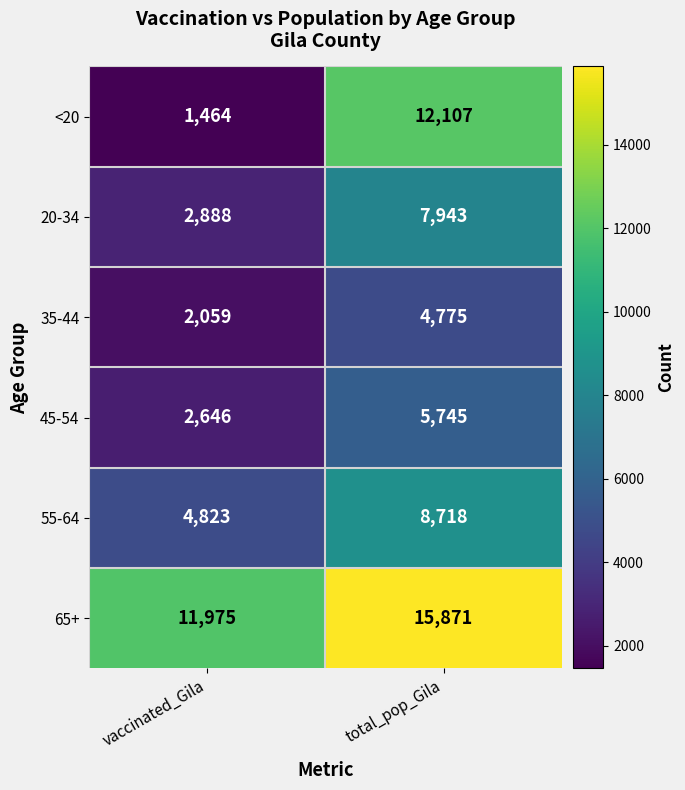

At how many categories does at least one series exceed 15674?

1